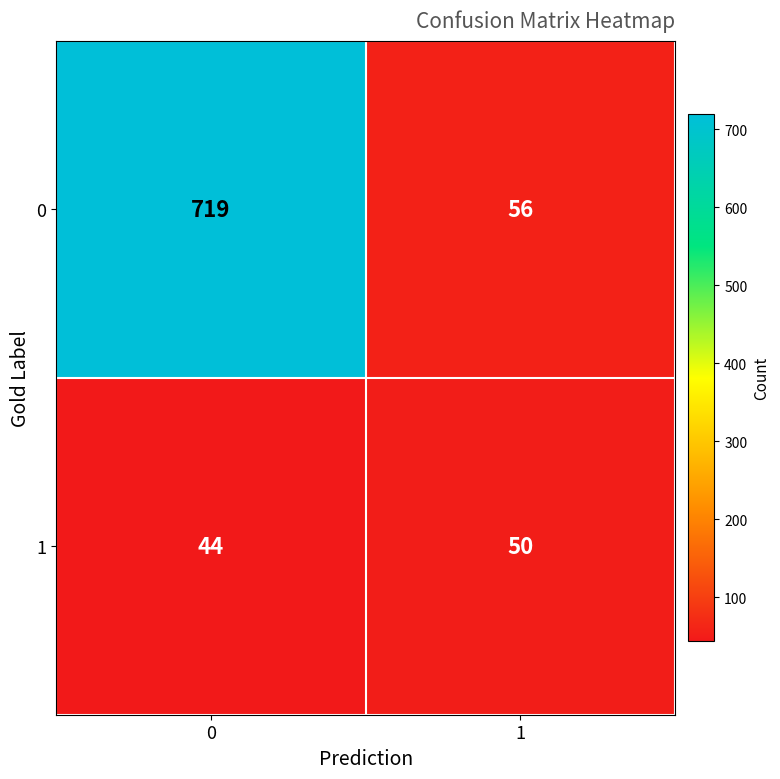

The value of 1 at 1 is 81. True or false?

False